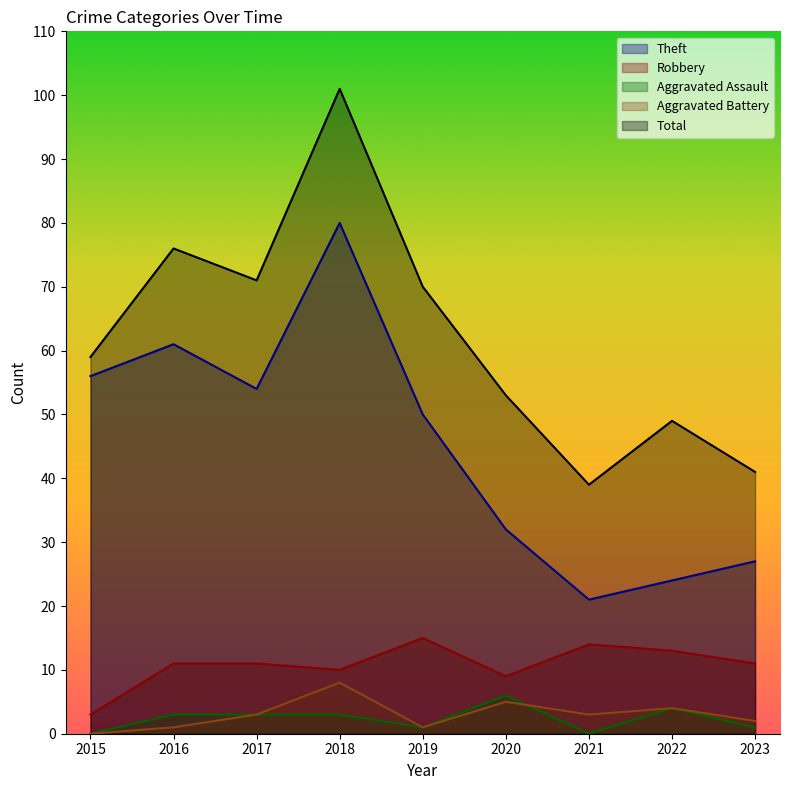

True or false: Aggravated Battery and Total cross at least once.

False